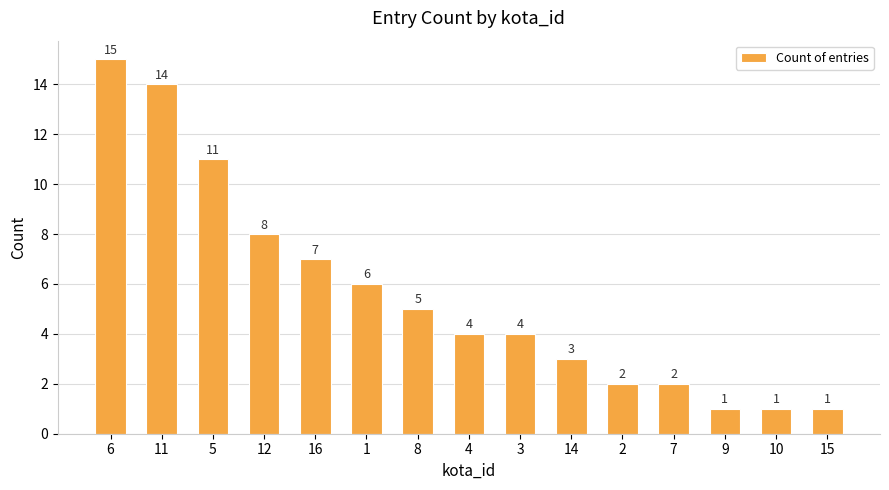

How many bars are there in total?

15